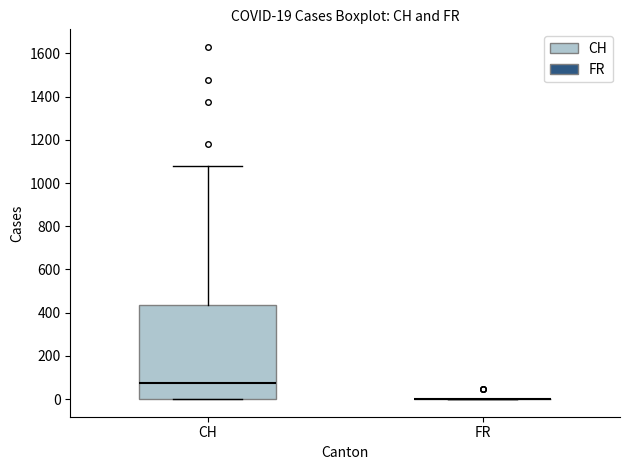

Which box is the tallest, from its lower edge to its upper edge?

CH